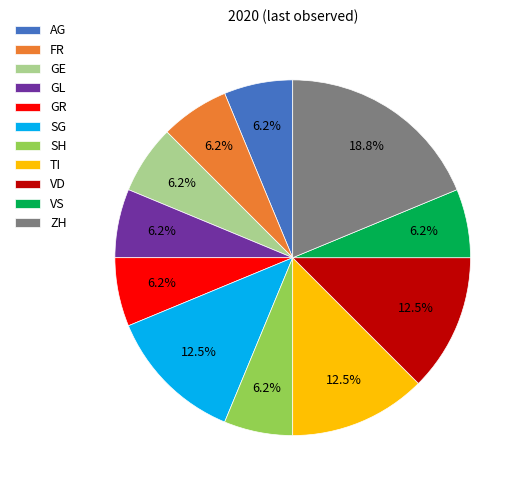

Is there any slice that represents more than half of the pie?

No